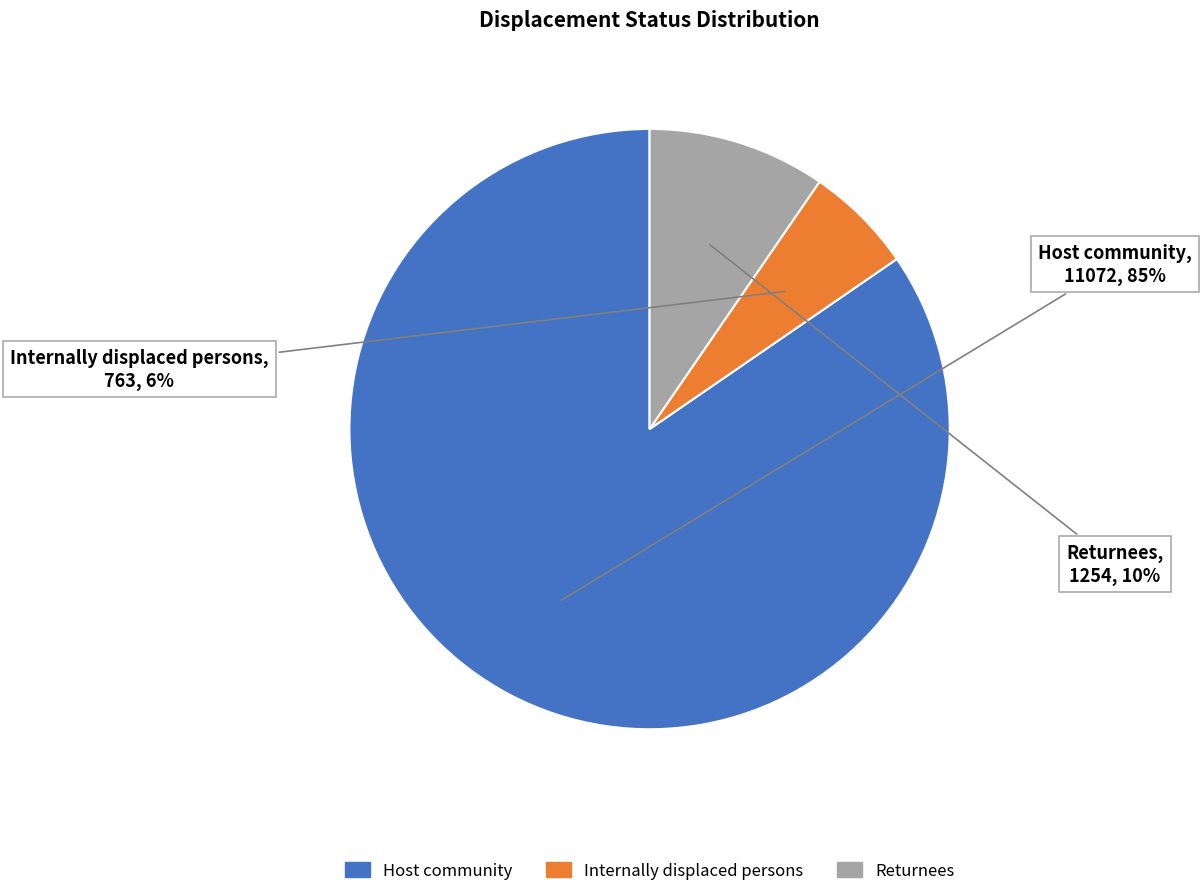

Do Returnees and Host community together represent more than half of the pie?

Yes